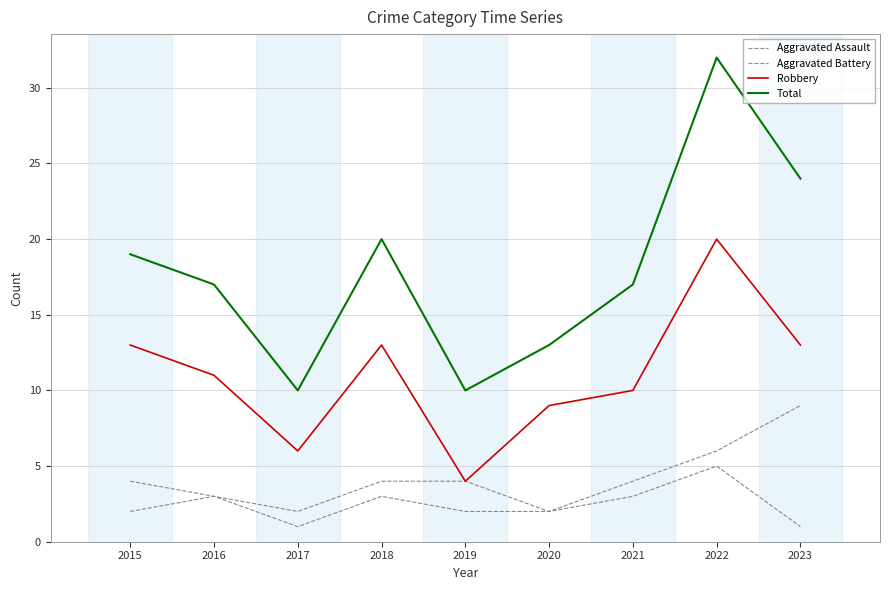

Is this an area chart (filled region under the line)?

No